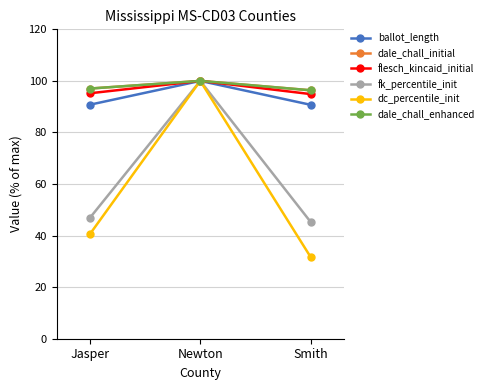

What is the sum of the dale_chall_enhanced values at Jasper and Newton?

197.0